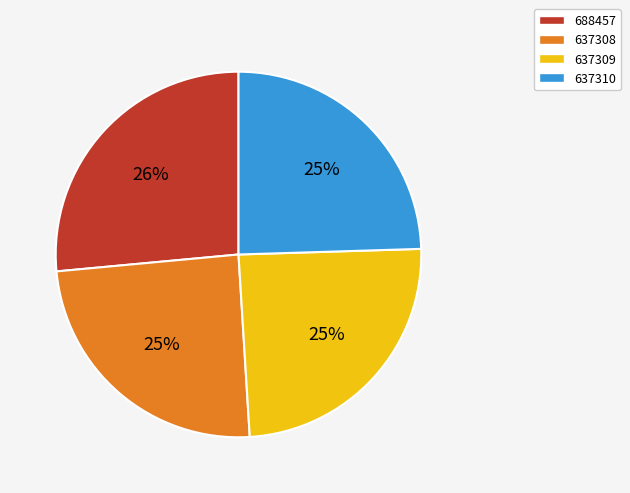

Which category has the biggest portion of the pie?

688457